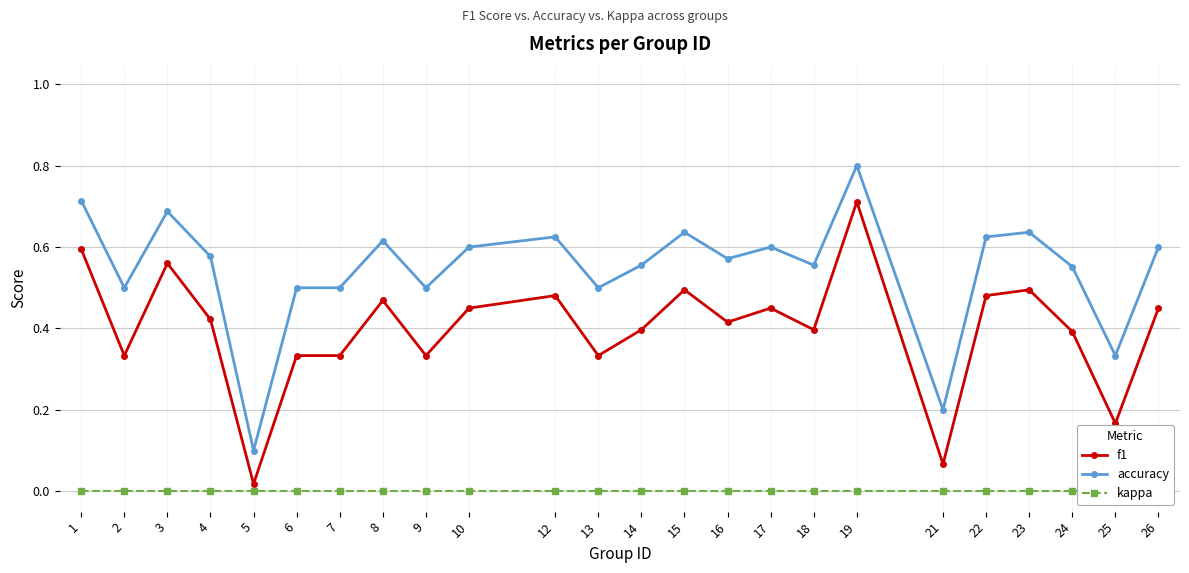

What is the total value across all series at 6?

0.8